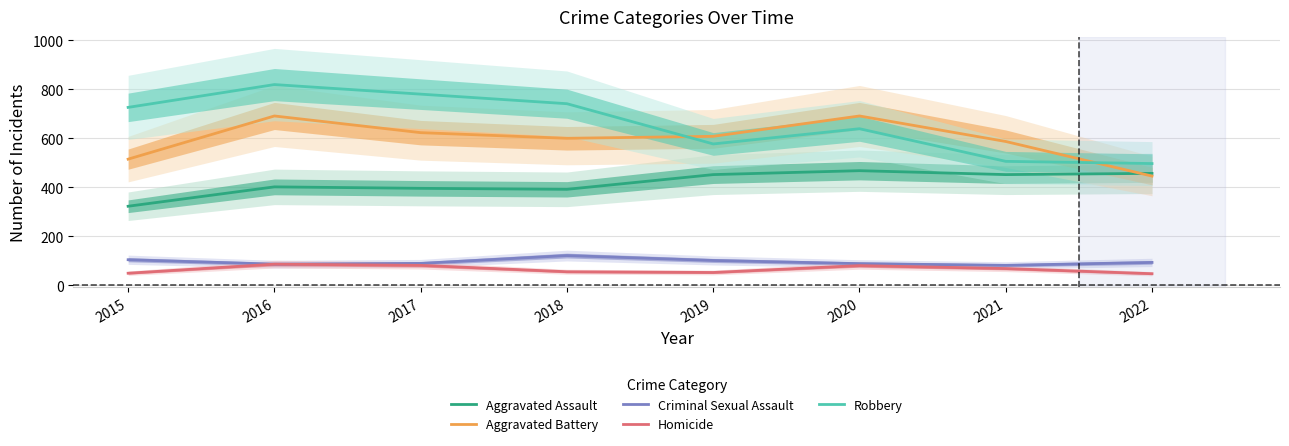

Does the chart display data point markers on the line(s)?

No